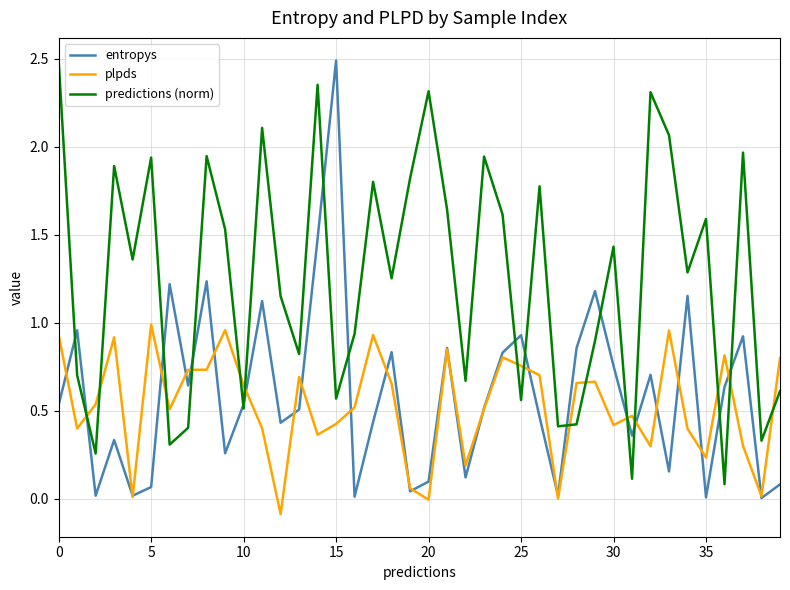

Which series has the largest total across all categories?

predictions (norm)